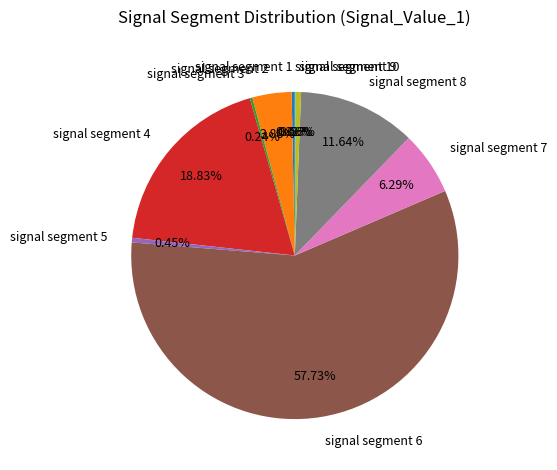

Does signal segment 1 account for over 50% of the chart?

No